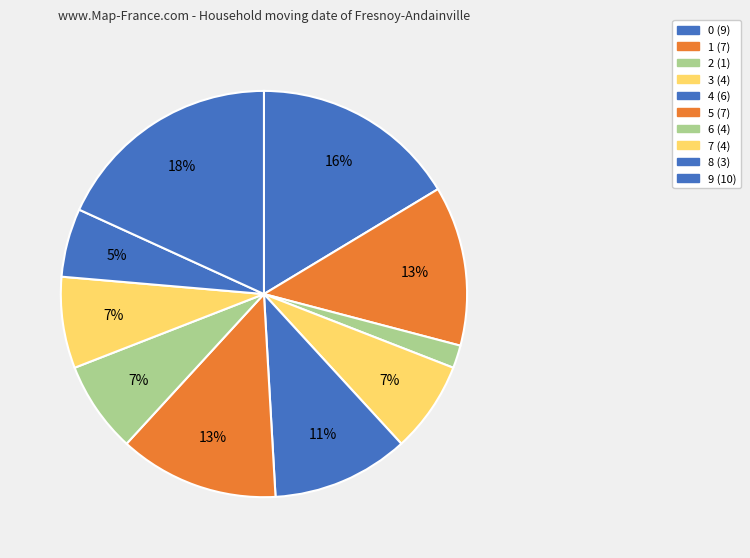

To the nearest percent, what is the combined percentage of 2 and 1?

15%